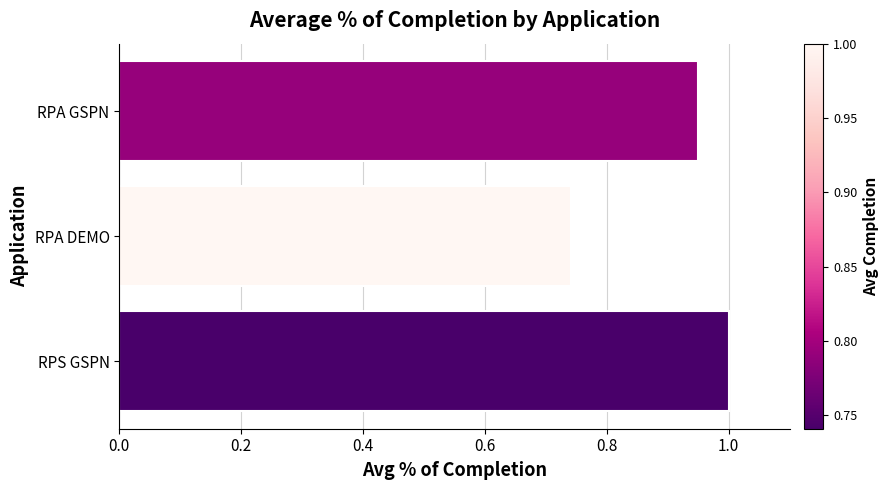

Rank the categories by value from lowest to highest.

RPA DEMO, RPA GSPN, RPS GSPN